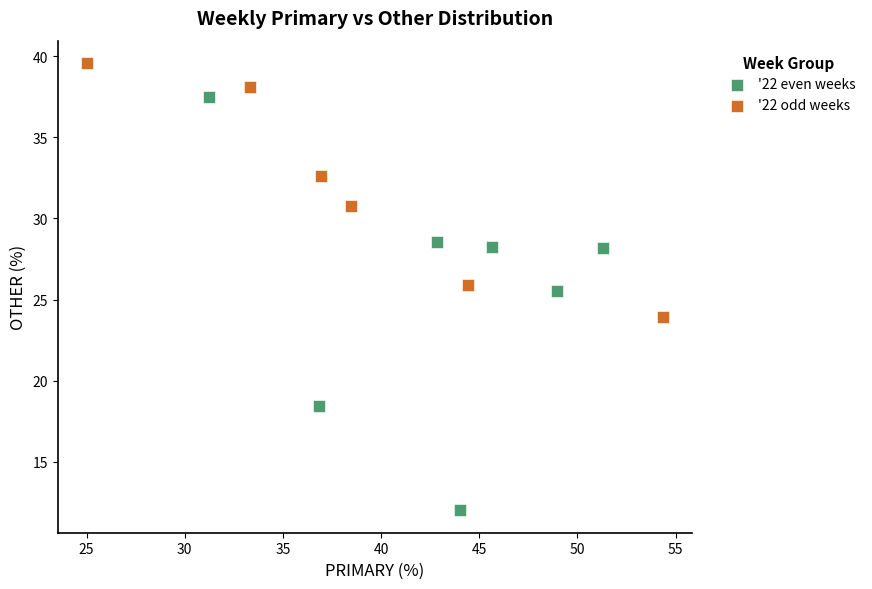

Which series reaches the maximum Y coordinate?

'22 odd weeks